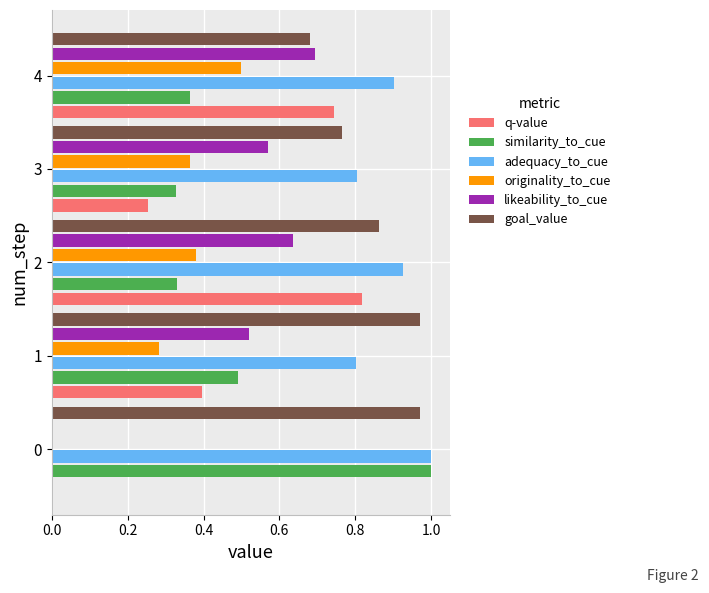

The value of goal_value at 0 is 1.0. True or false?

True